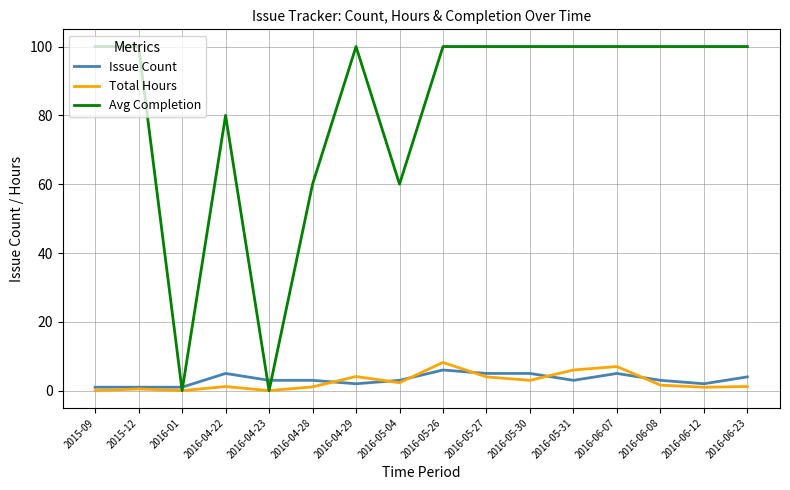

How many Avg Completion values are between 80 and 100?

12